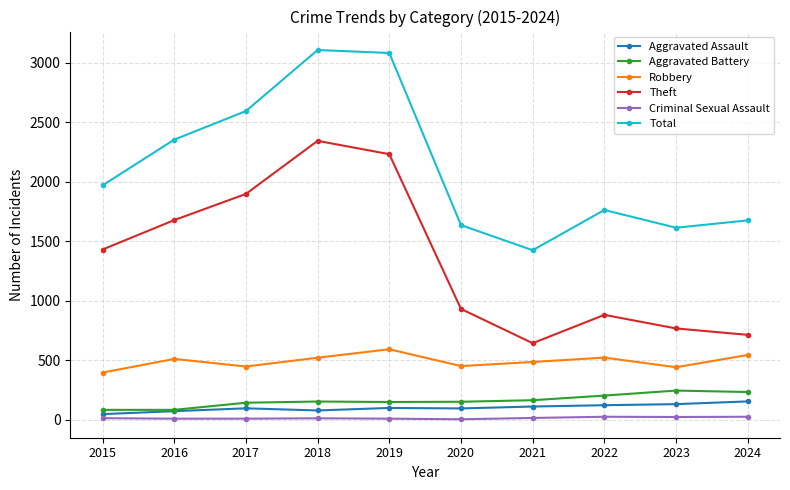

At which category does Robbery reach its first local valley?

2017